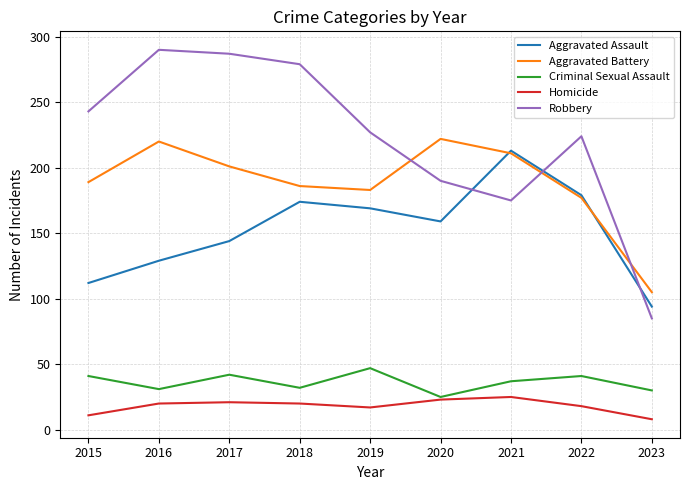

How many lines are shown in the chart?

5